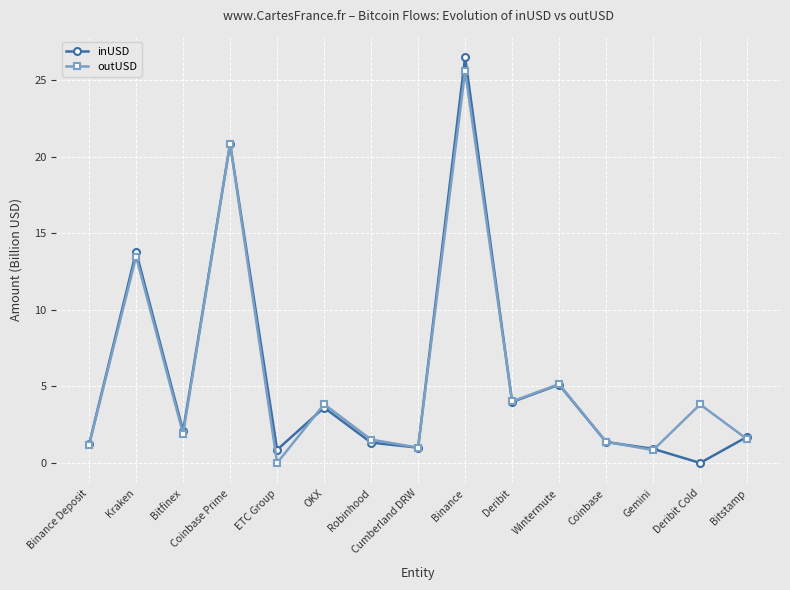

How many lines are shown in the chart?

2